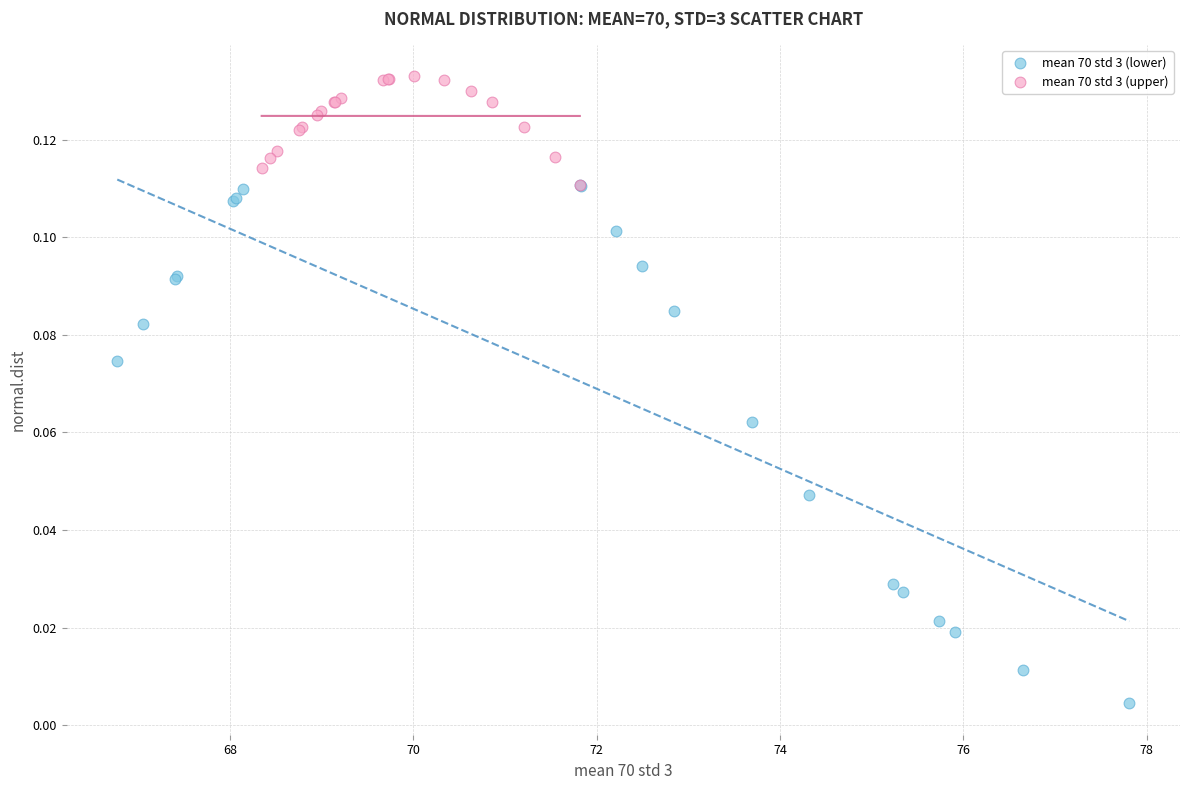

Which series has the largest Y range (max minus min)?

mean 70 std 3 (lower)